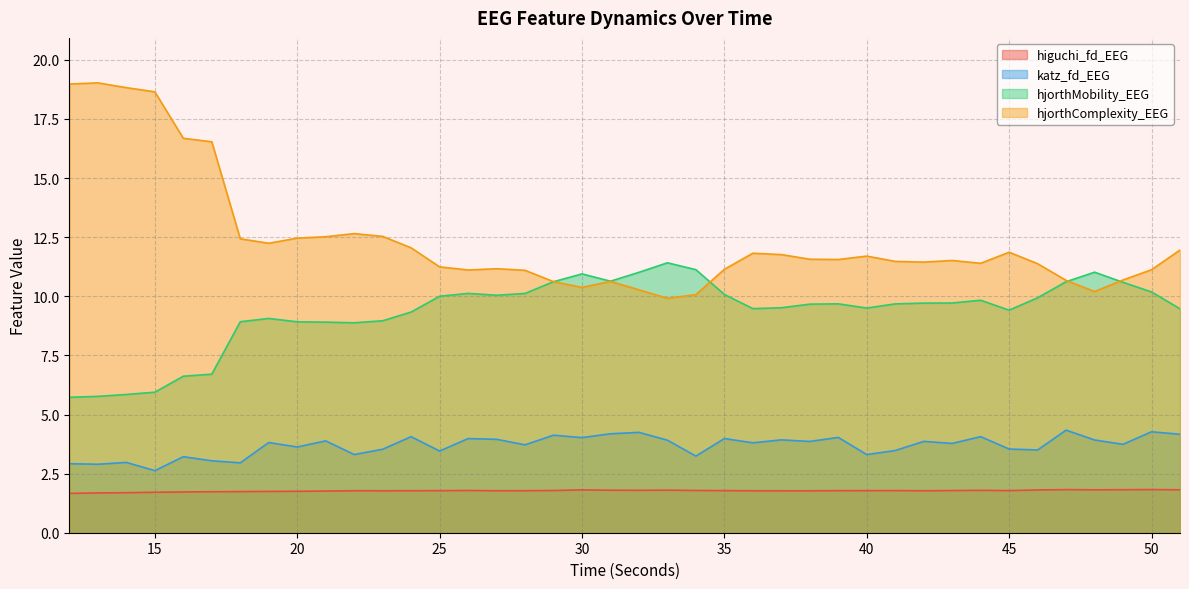

What is the difference between the maximum and second lowest values in the katz_fd_EEG series?

1.4